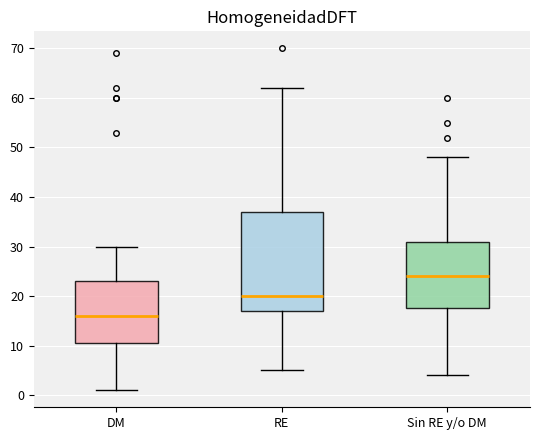

Reading left to right, transcribe this box plot: for each box, give where its median line is, the range the box spans, and where its two whiskers end, as read against the y-axis. The values are not printed on the chart, so give them approximately, as read against the axis.

DM: median 16, box 11 to 23, whiskers 1 to 30
RE: median 20, box 17 to 37, whiskers 5 to 62
Sin RE y/o DM: median 24, box 18 to 31, whiskers 4 to 48